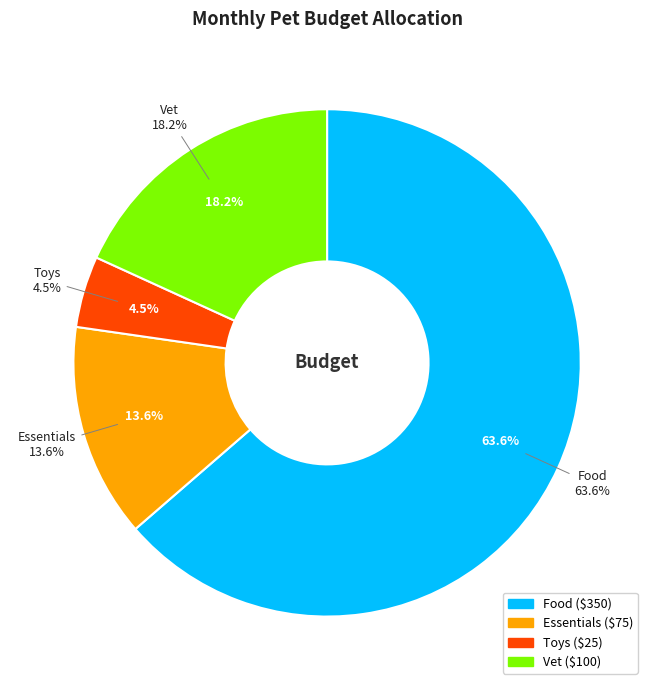

Is it true that Toys is 1% of the pie?

False